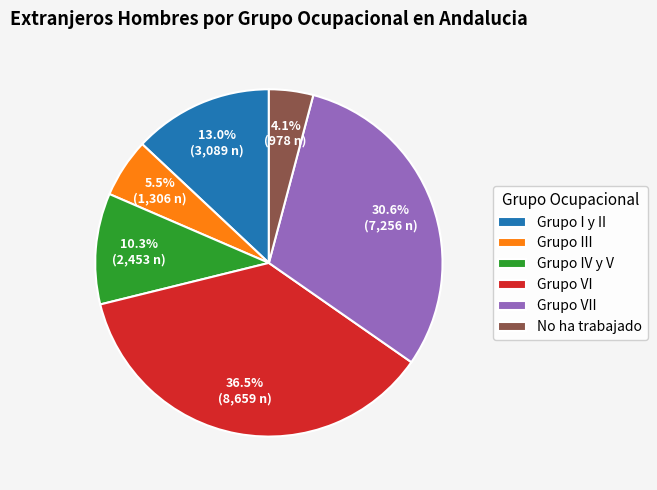

How many slices are in this pie chart?

6